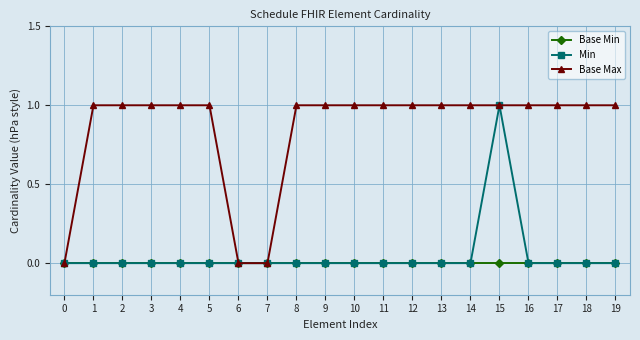

What is the sum of all Min values?

1